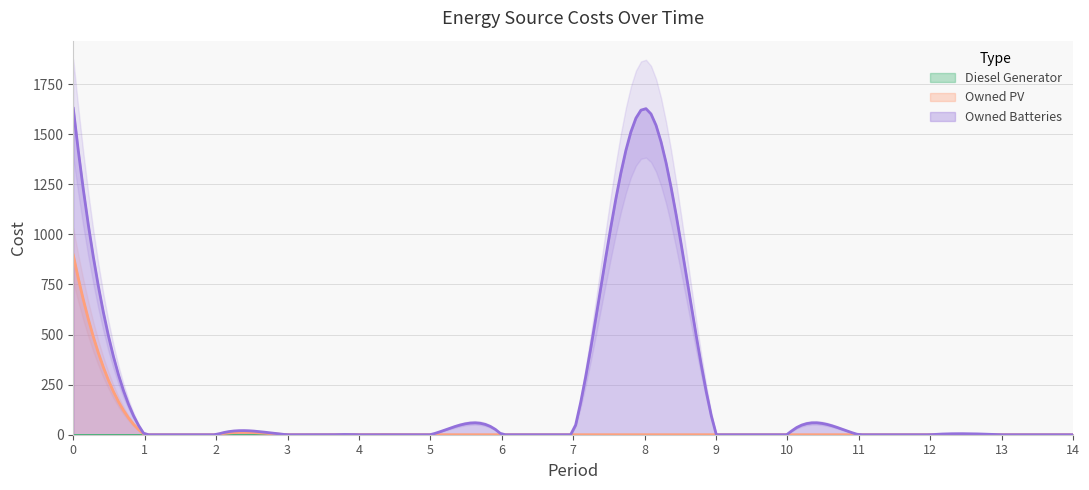

True or false: Owned Batteries and Owned PV intersect in this chart.

False